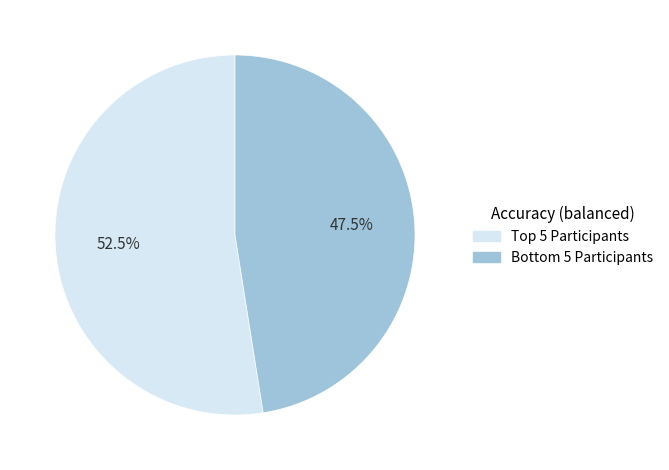

Which slice is the smallest?

Bottom 5 Participants